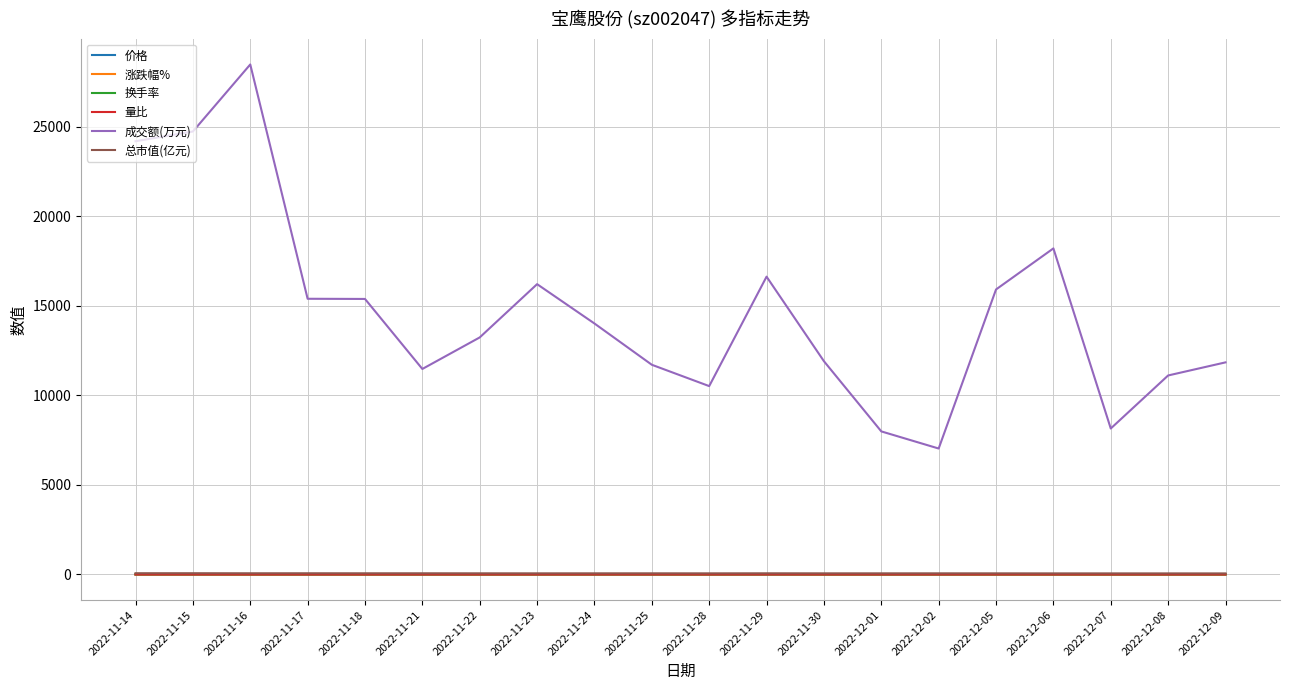

True or false: 价格 and 成交额(万元) cross at least once.

False